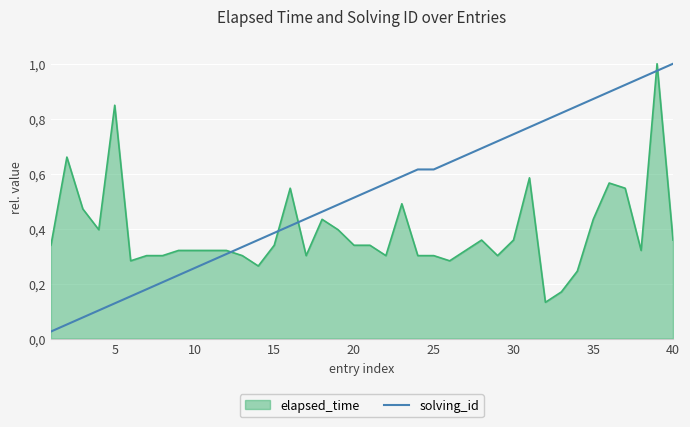

What are all the series names shown in the legend?

elapsed_time, solving_id